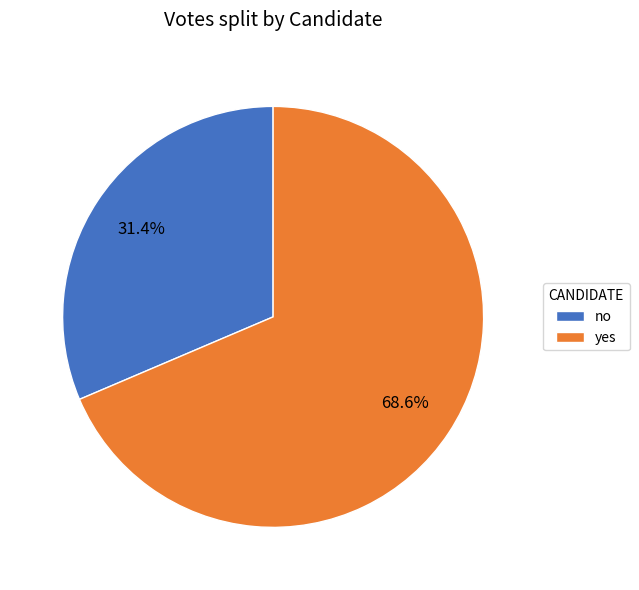

What percentage is the yes slice, to the nearest percent?

69%